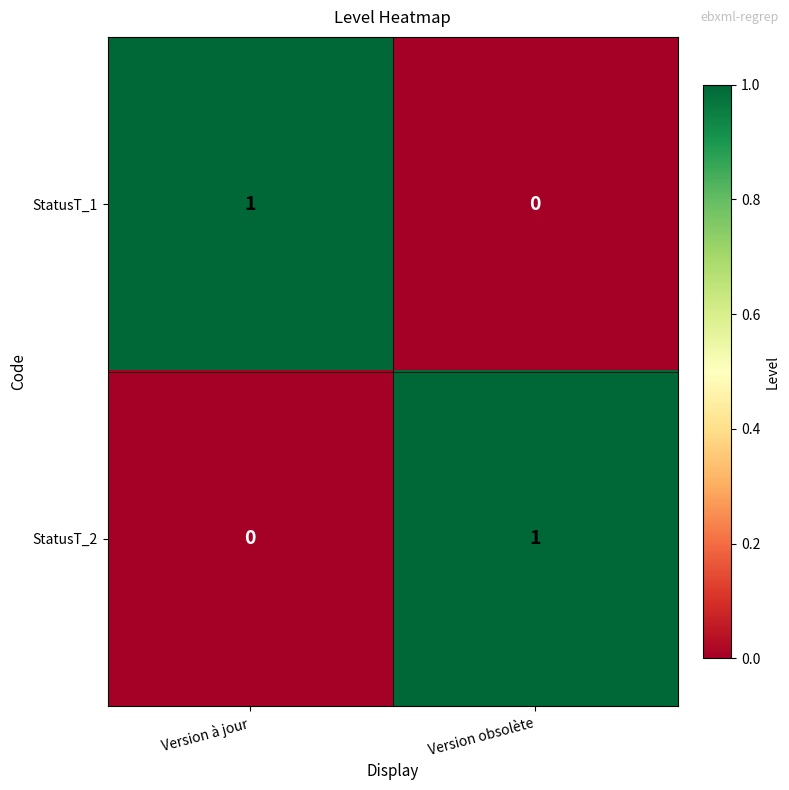

Reading left to right, list all the values displayed in this chart.

StatusT_1: Version à jour=1	Version obsolète=0
StatusT_2: Version à jour=0	Version obsolète=1